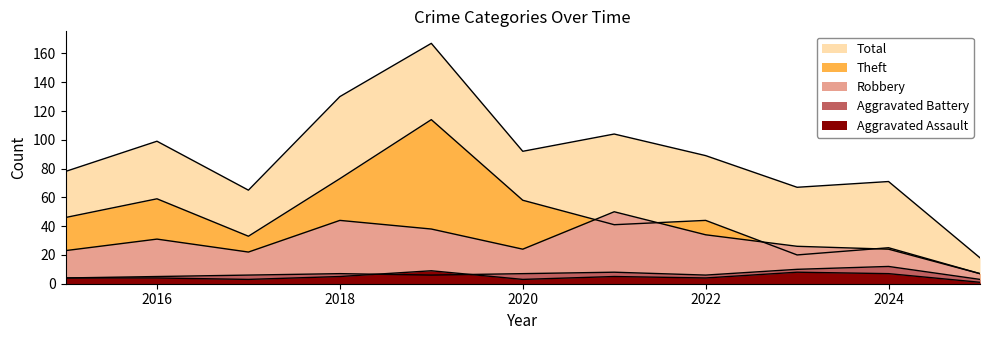

True or false: Aggravated Assault and Robbery cross at least once.

False